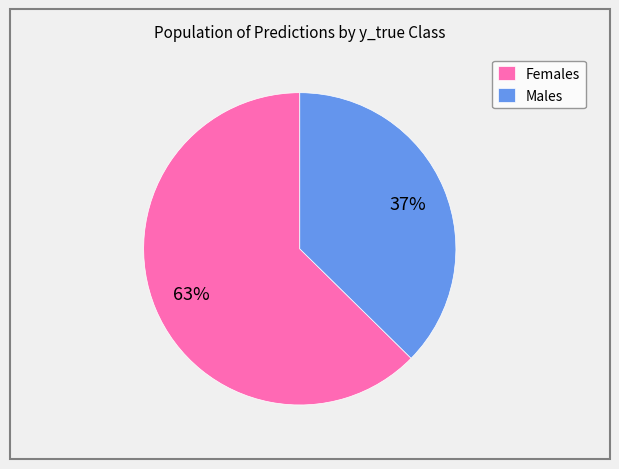

To the nearest percent, what is the combined percentage of Females and Males?

100%